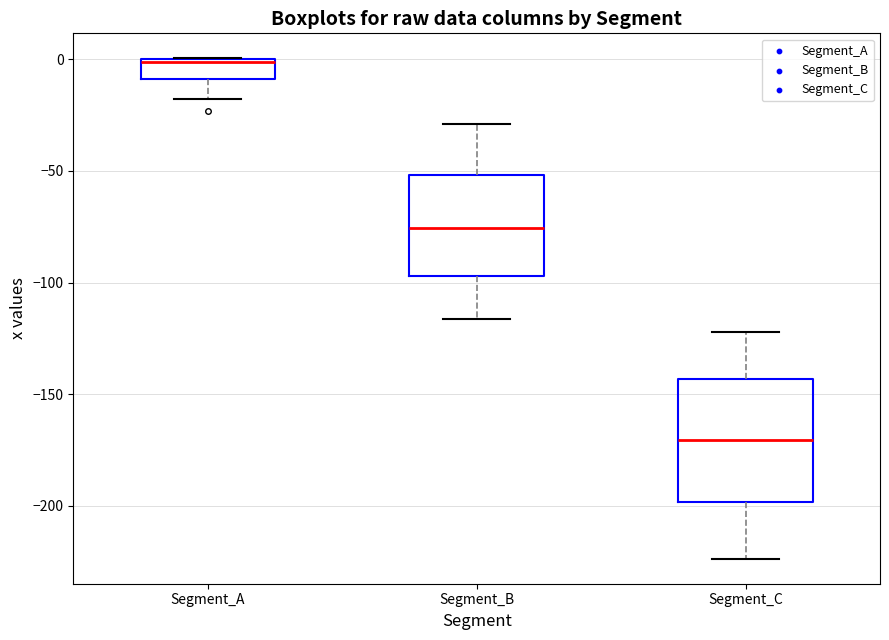

Where does the upper whisker of the box for Segment_B end on the y-axis? The values are not printed on the chart, so give them approximately, as read against the axis.

-30